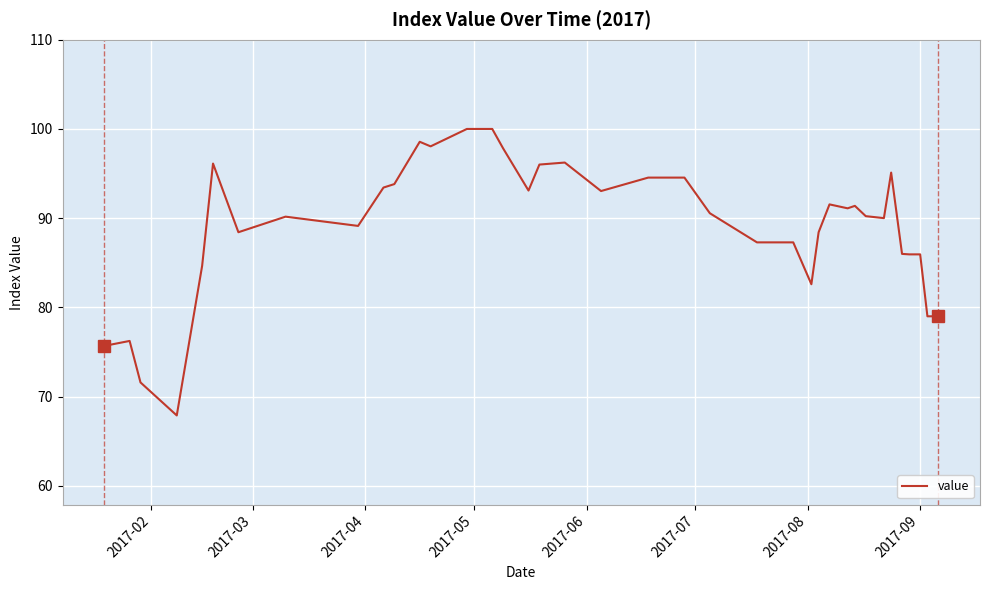

What is the maximum value shown in the chart?

100.0